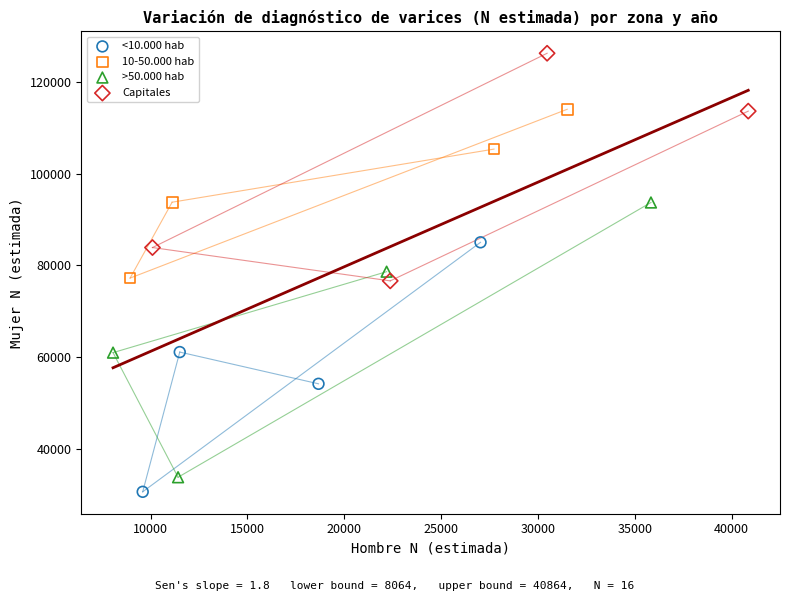

Which series reaches the maximum Y coordinate?

Capitales